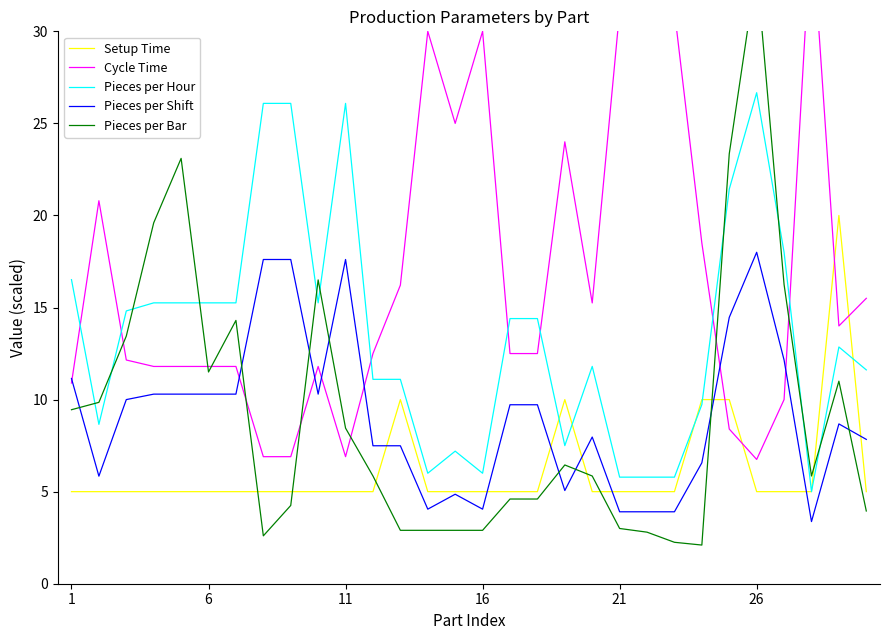

True or false: Pieces per Shift and Pieces per Hour intersect in this chart.

False